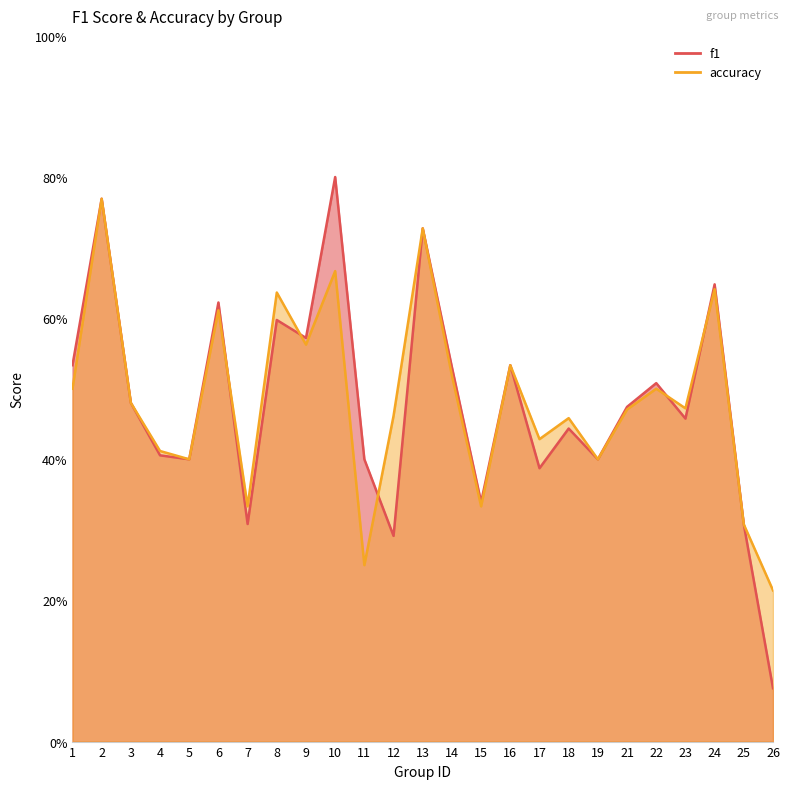

List the series in order of their overall mean, lowest first.

f1, accuracy